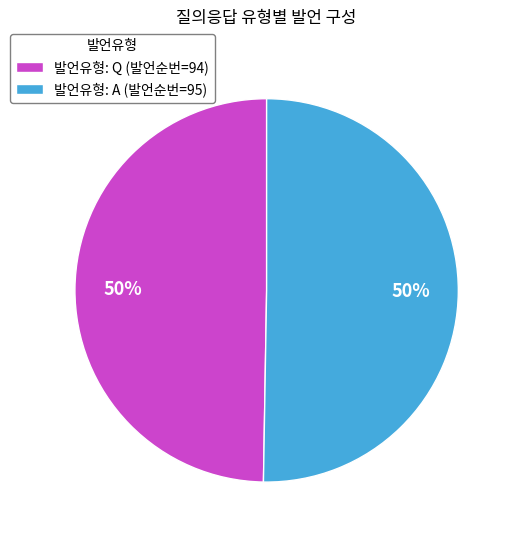

What is the ratio of the value at 발언유형: Q (발언순번=94) to the value at 발언유형: A (발언순번=95)?

1.0